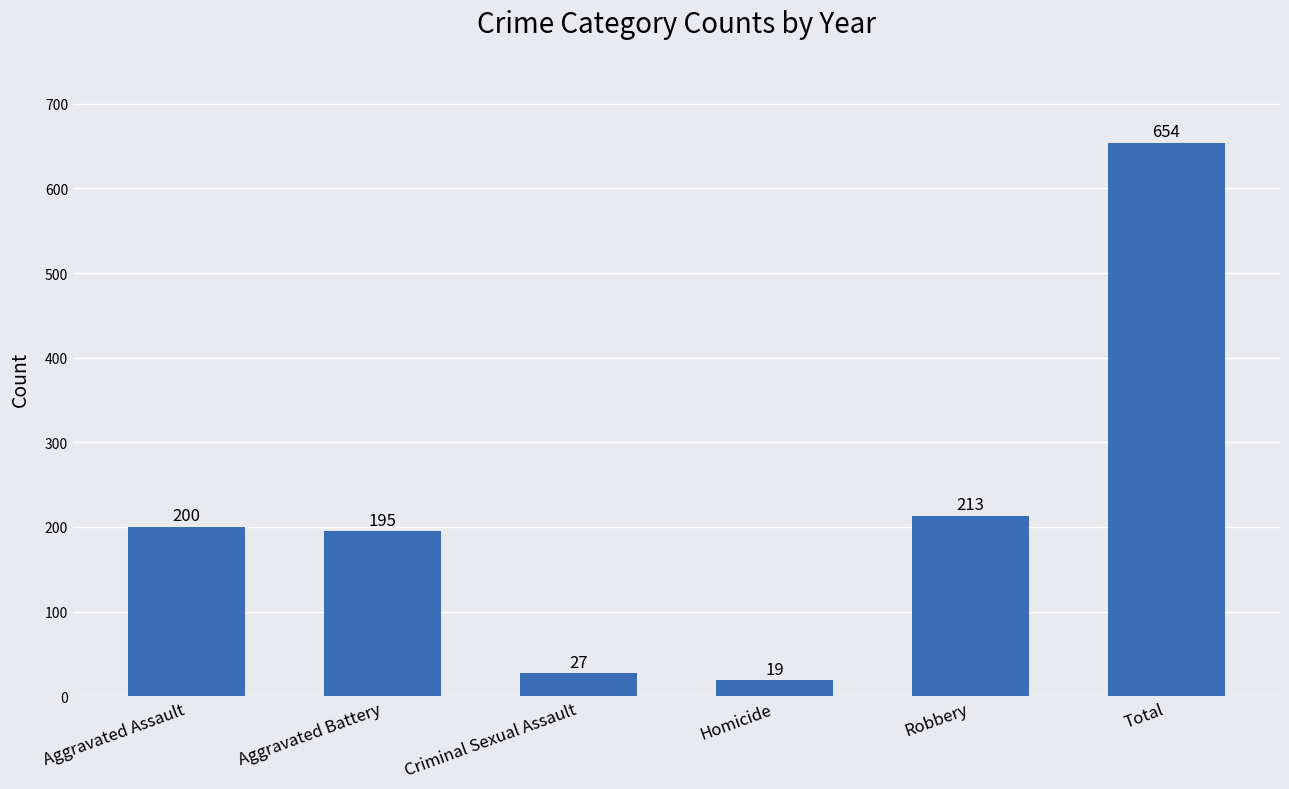

Which category has the lowest value across all series?

Homicide